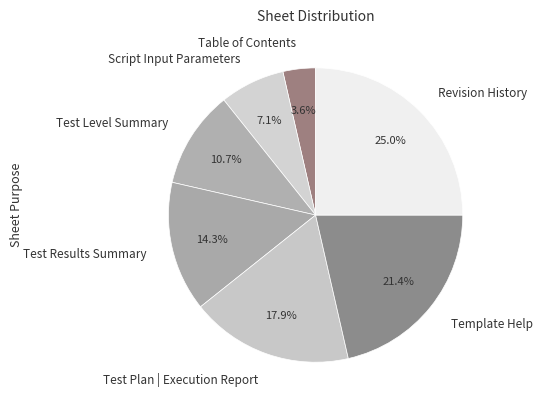

How much of the chart is everything except Revision History?

75.0%